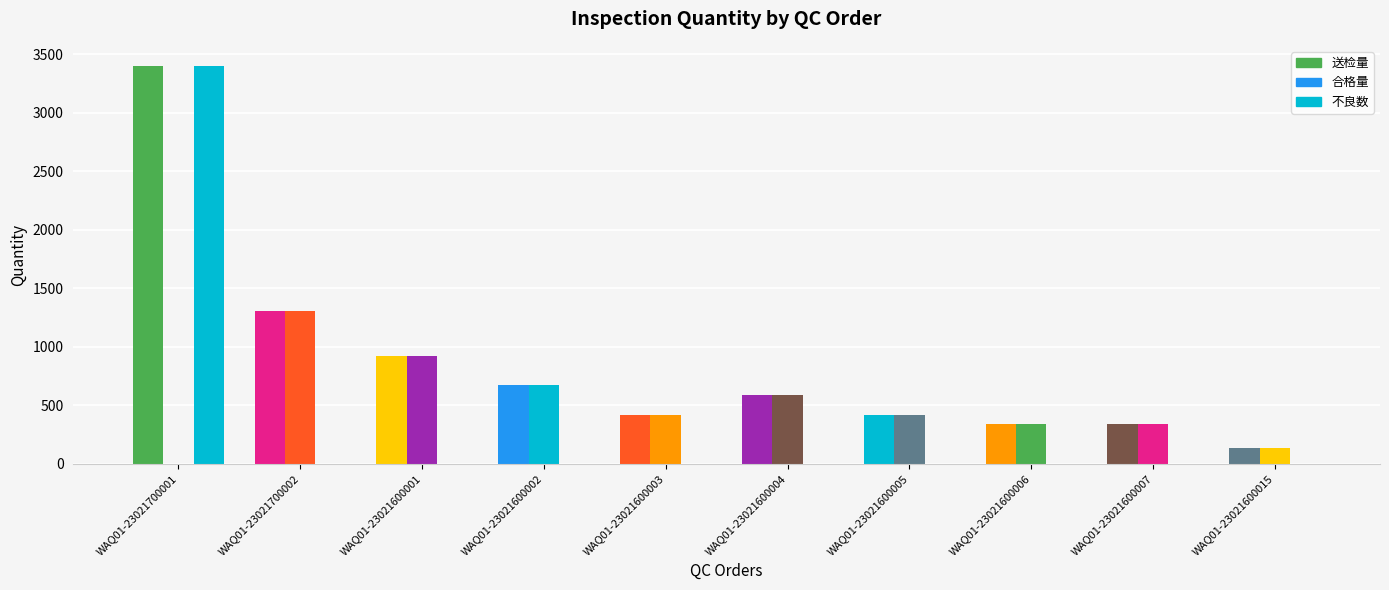

Is the value of 不良数 at WAQ01-23021600003 greater than the value of 合格量 at WAQ01-23021600015?

No